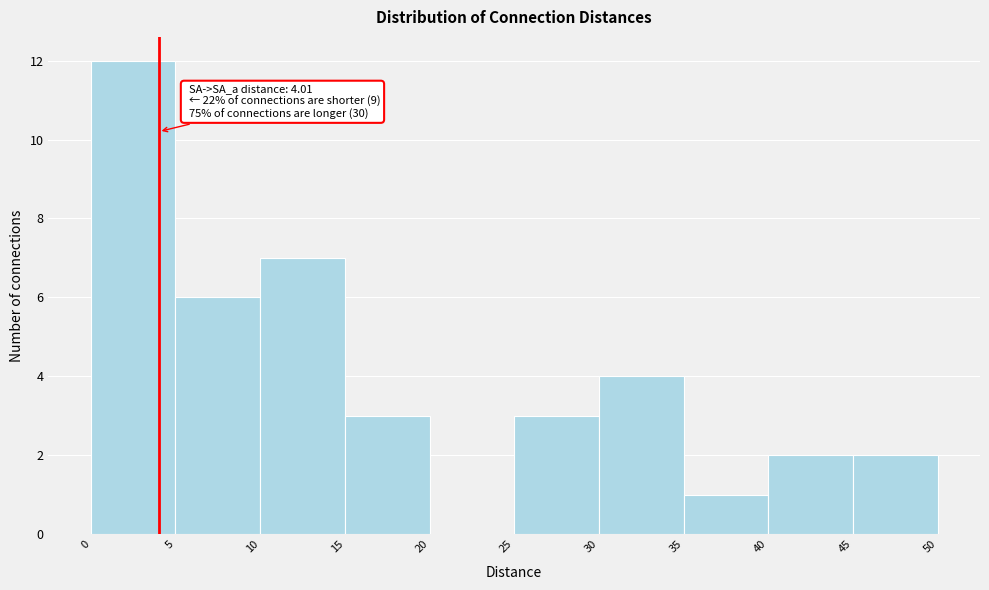

Which range on the x-axis has the tallest bar?

0 to 5